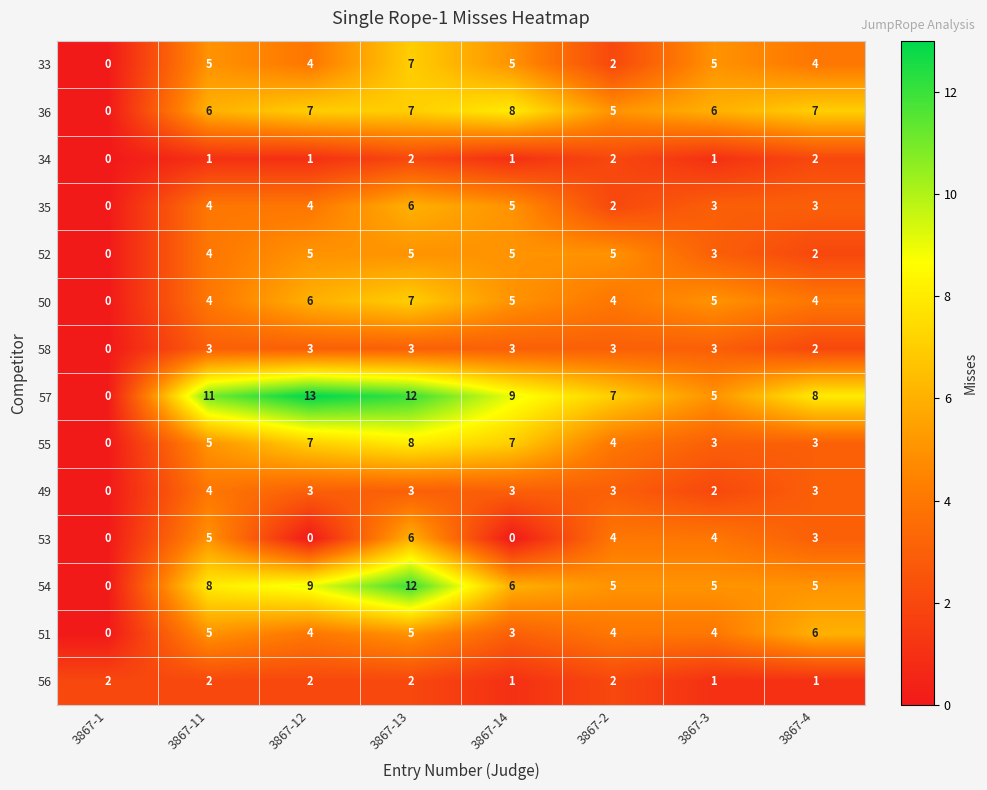

What is the sum of the 36 values at 3867-12 and 3867-13?

14